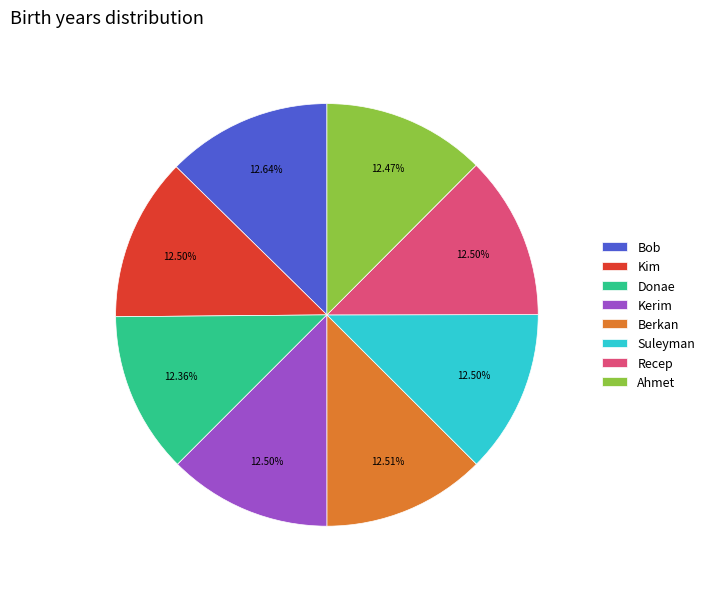

Does Donae account for over 50% of the chart?

No